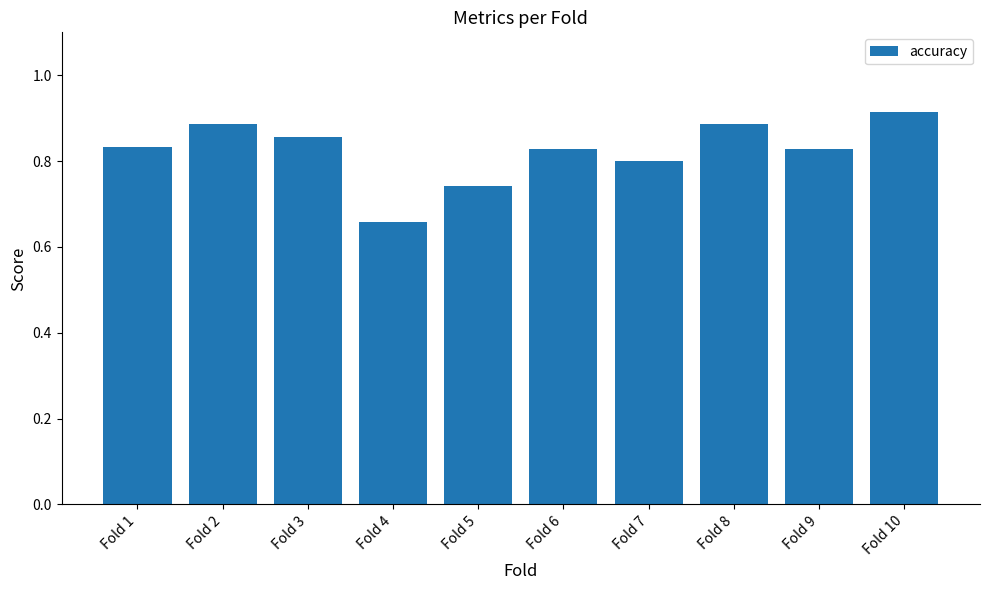

Where is the data nearest to the value 0?

Fold 4